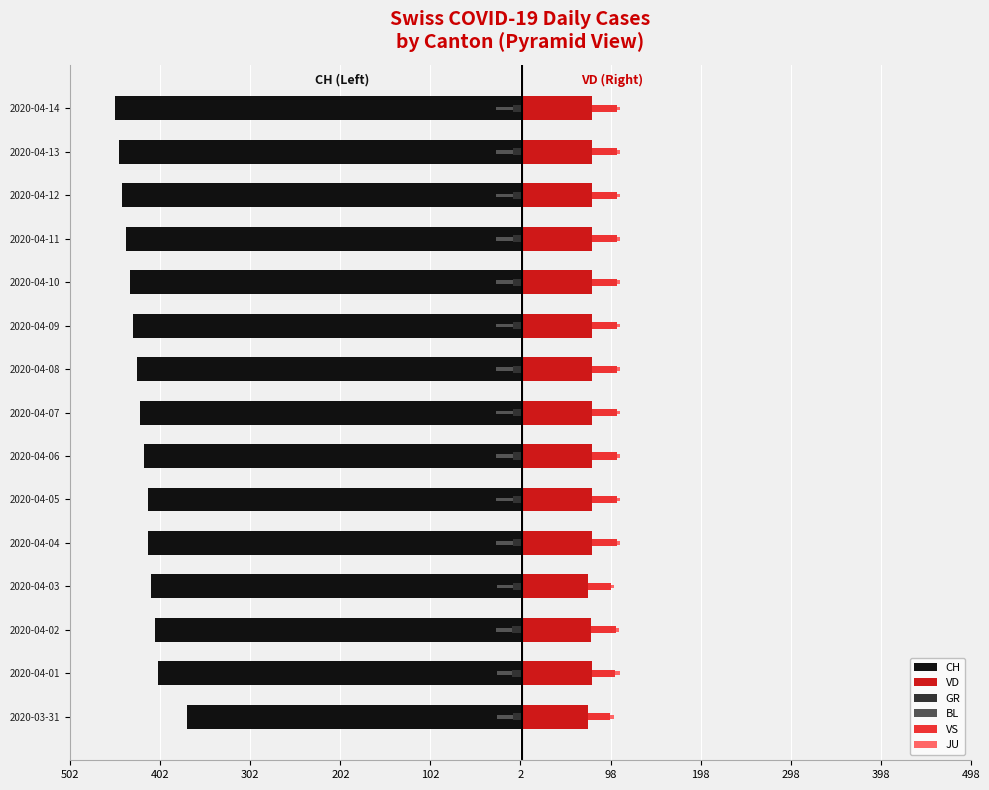

How many categories are shown in the chart?

15